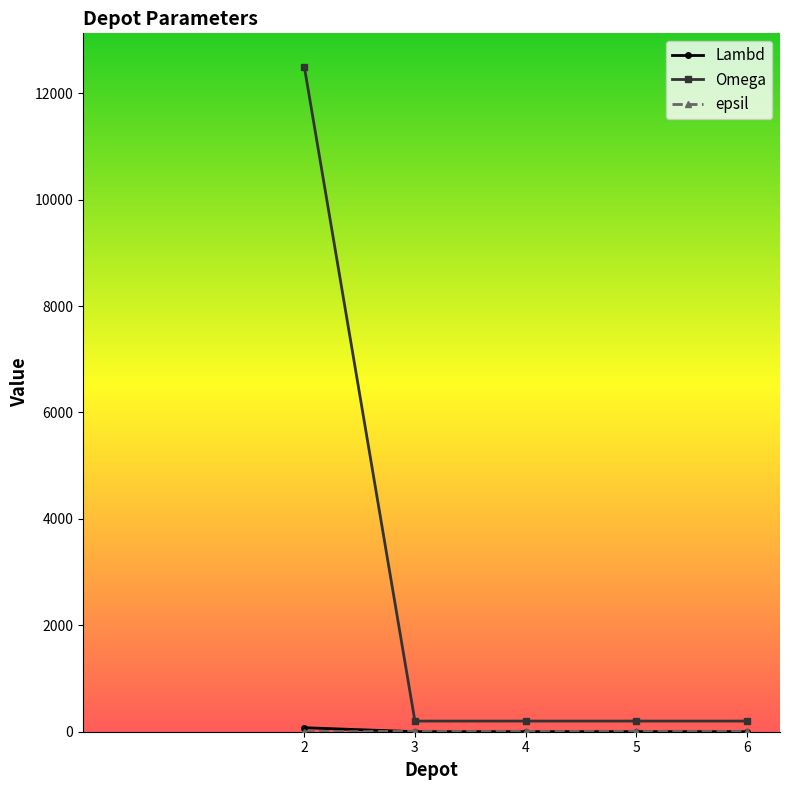

Which category has the highest value across all series?

2